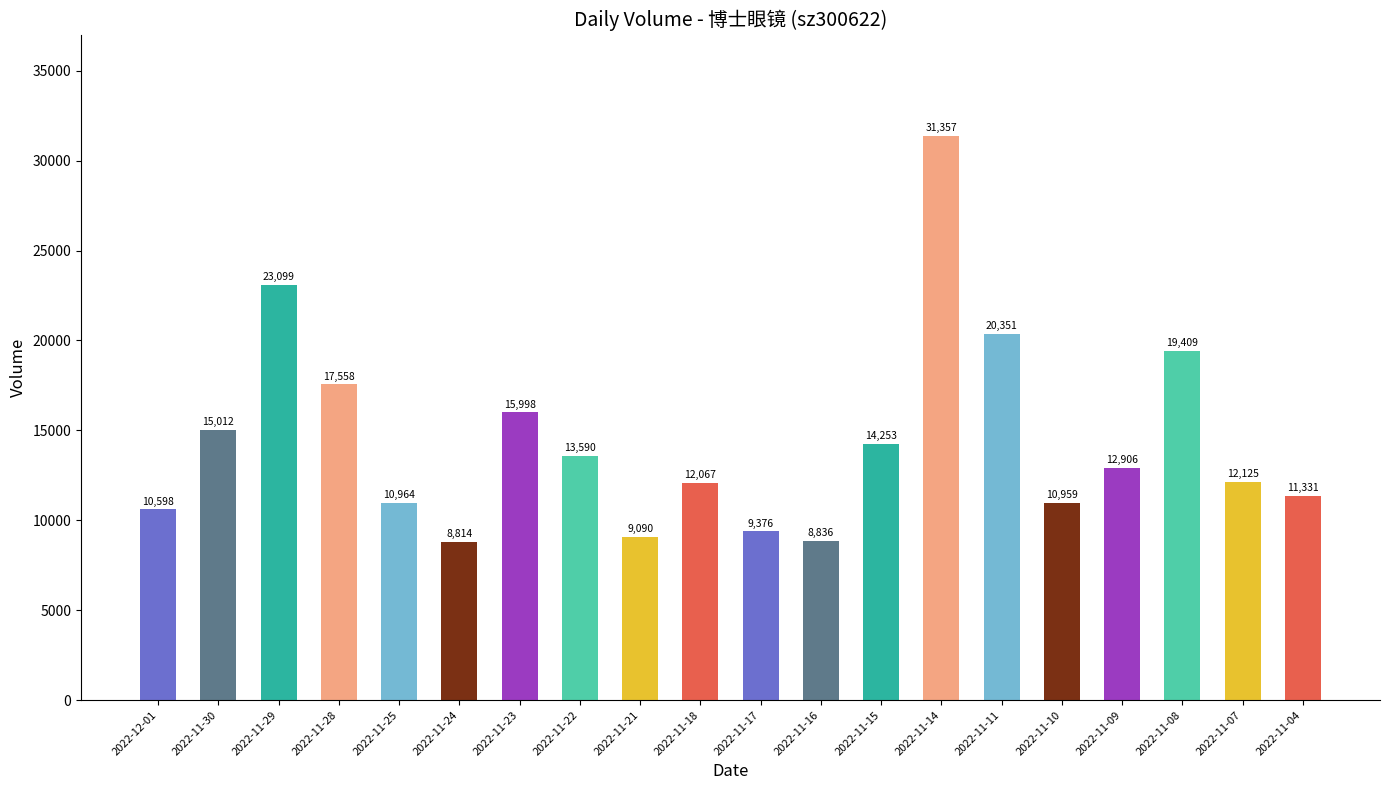

What is the value of the 13th bar from the left?

14253